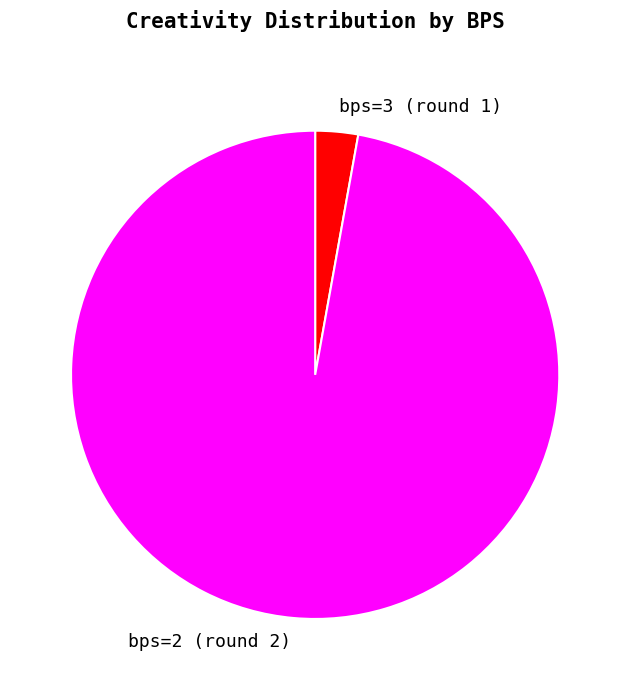

What is the smallest slice in the pie chart?

bps=3 (round 1)